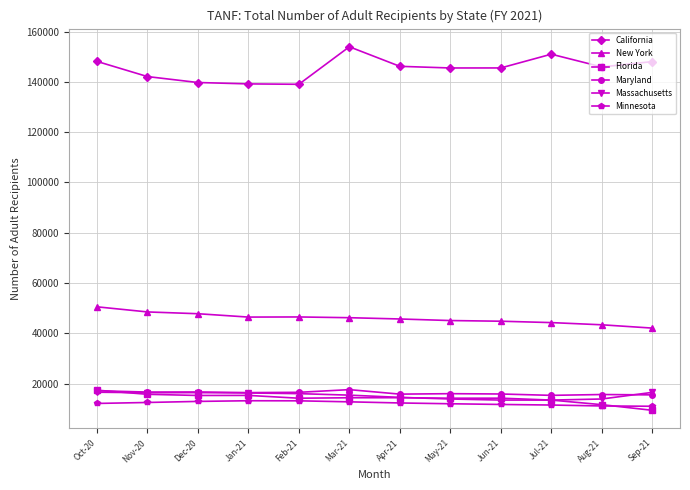

Which series has the largest range (max minus min)?

California